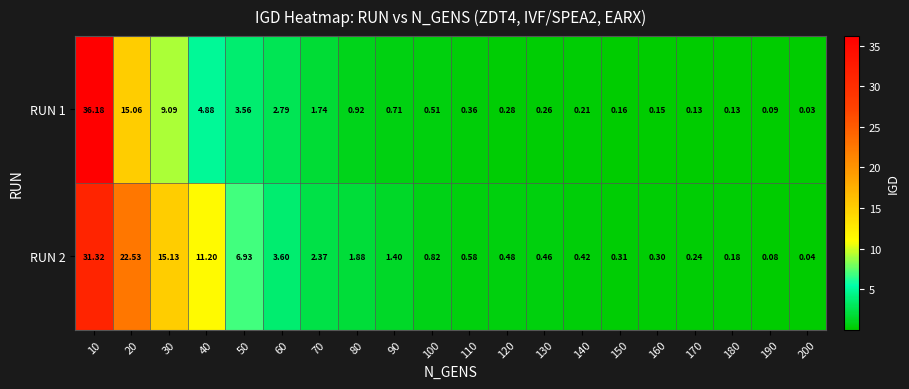

Rank the series by their average value, from highest to lowest.

RUN 2, RUN 1